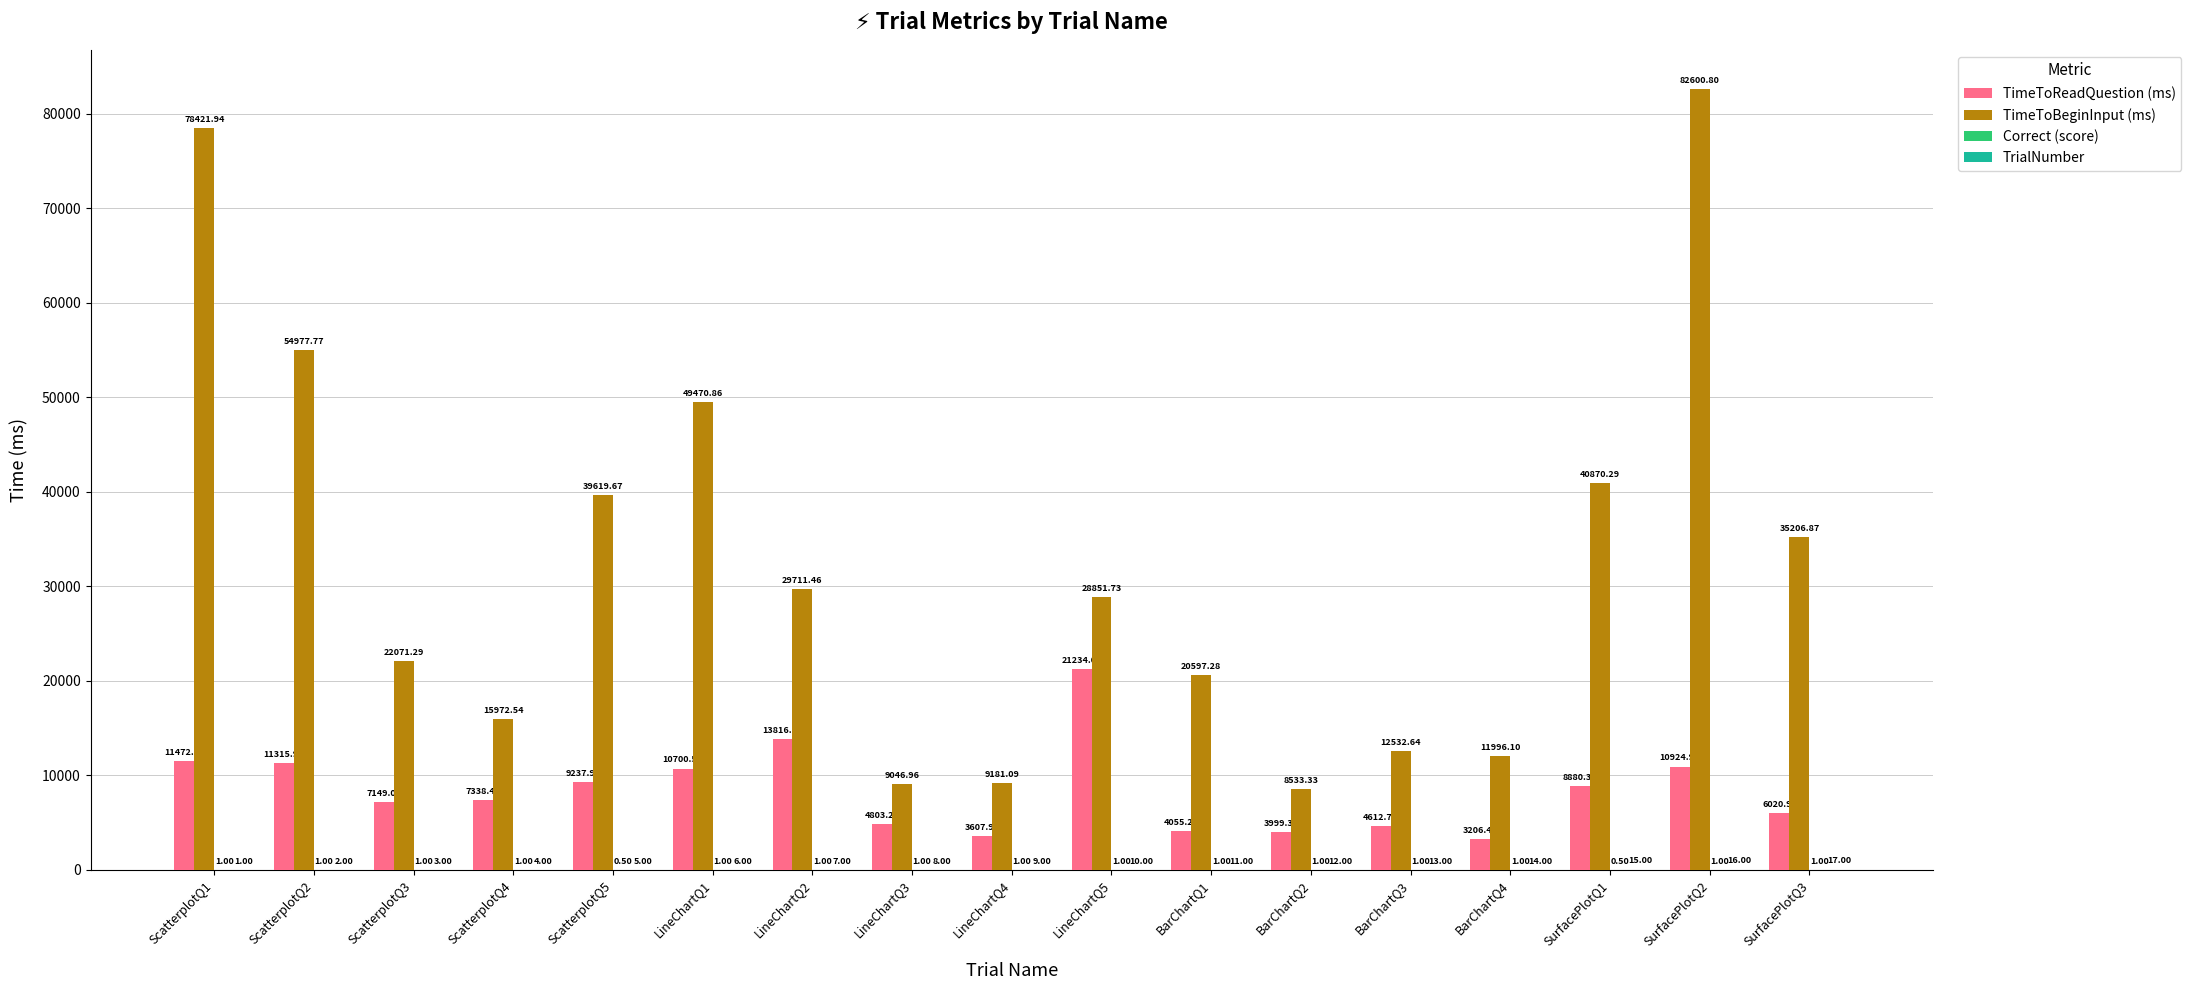

What is the total value across all series at ScatterplotQ4?

23316.0